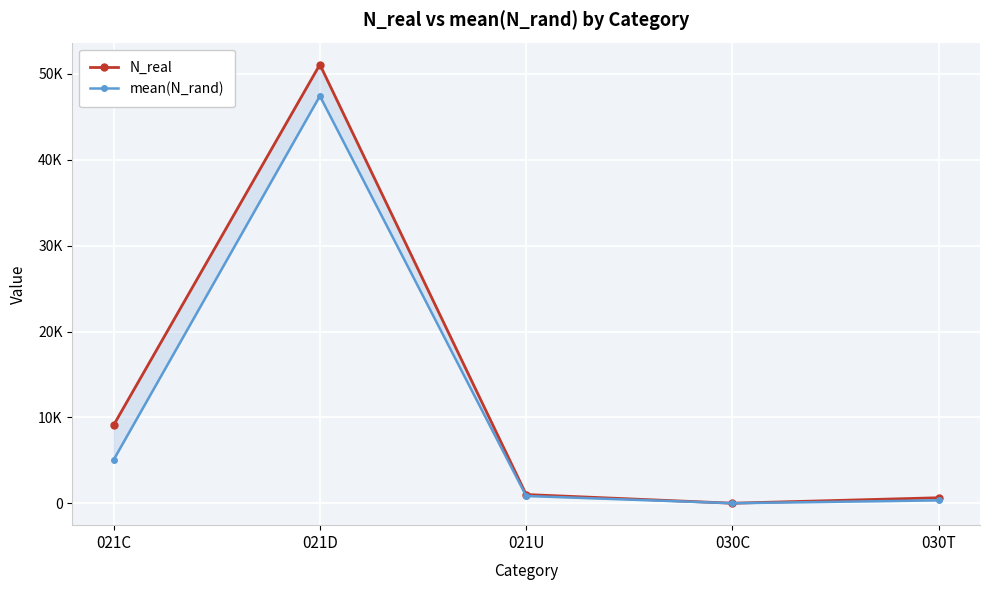

The value of mean(N_rand) at 021C is 5059.8. True or false?

True